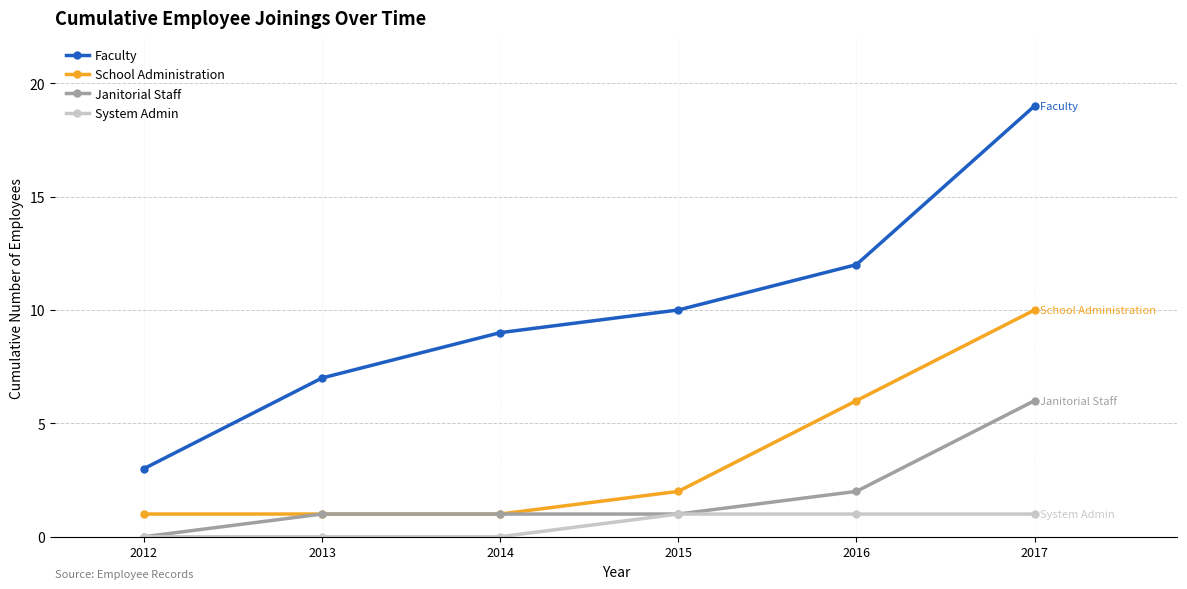

Which series changed the most between 2012 and 2016?

Faculty